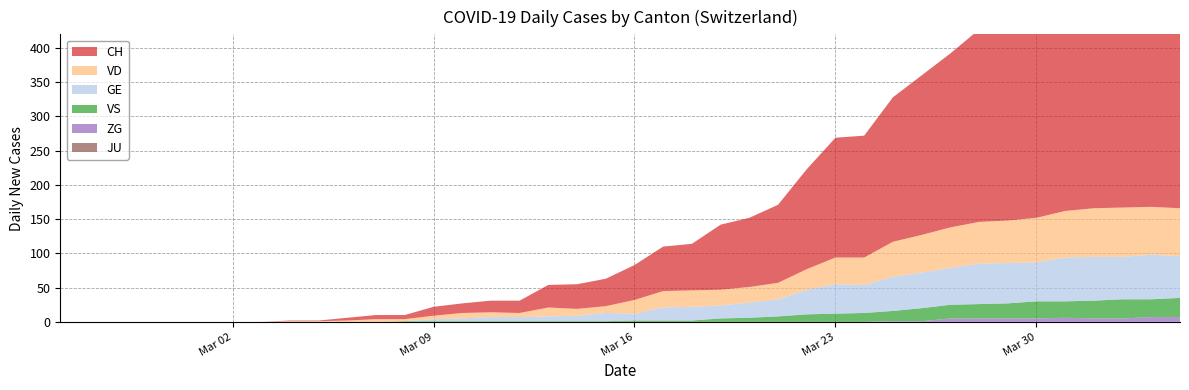

Reading left to right, transcribe all the data shown in this chart.

CH: 0	0	0	0	0	0	0	0	1	1	4	6	6	13	14	17	18	33	36	40	51	65	68	95	101	114	146	175	178	211	233	254	281	291	338	360	387	393	399	399
GE: 0	0	0	0	0	0	0	0	0	0	0	0	0	3	4	6	6	7	8	12	10	19	20	19	22	25	36	43	41	50	52	54	59	59	57	64	64	62	65	61
VD: 0	0	0	0	0	0	0	0	1	1	2	4	3	5	8	7	6	13	10	10	20	24	24	23	23	24	30	39	40	51	55	59	61	62	65	68	71	72	70	70
VS: 0	0	0	0	0	0	0	0	0	0	0	0	1	1	1	1	1	1	1	1	2	2	2	5	6	8	11	12	13	15	19	20	21	22	25	24	26	28	26	28
JU: 0	0	0	0	0	0	0	0	0	0	0	0	0	0	0	0	0	0	0	0	0	0	0	0	0	0	0	0	0	0	0	0	0	0	0	0	0	0	0	0
ZG: 0	0	0	0	0	0	0	0	0	0	0	0	0	0	0	0	0	0	0	0	0	0	0	0	0	0	0	0	0	1	1	5	5	5	5	6	5	5	7	7